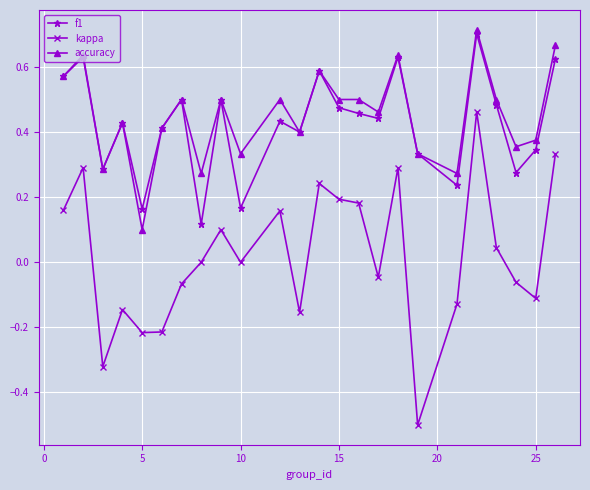

Which series has the widest spread of values?

kappa